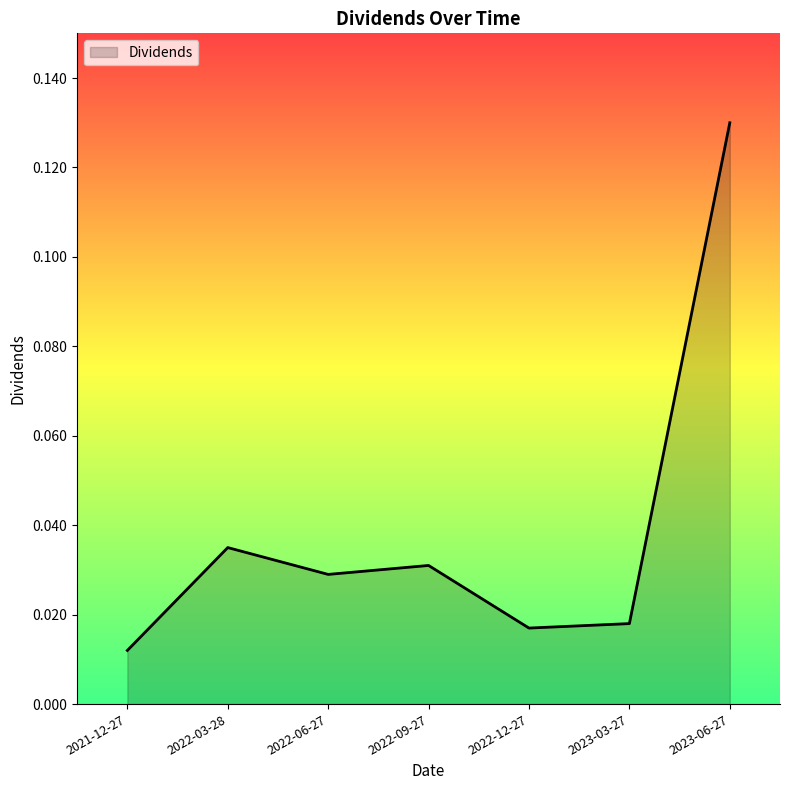

What position from the left is 2022-03-28?

2